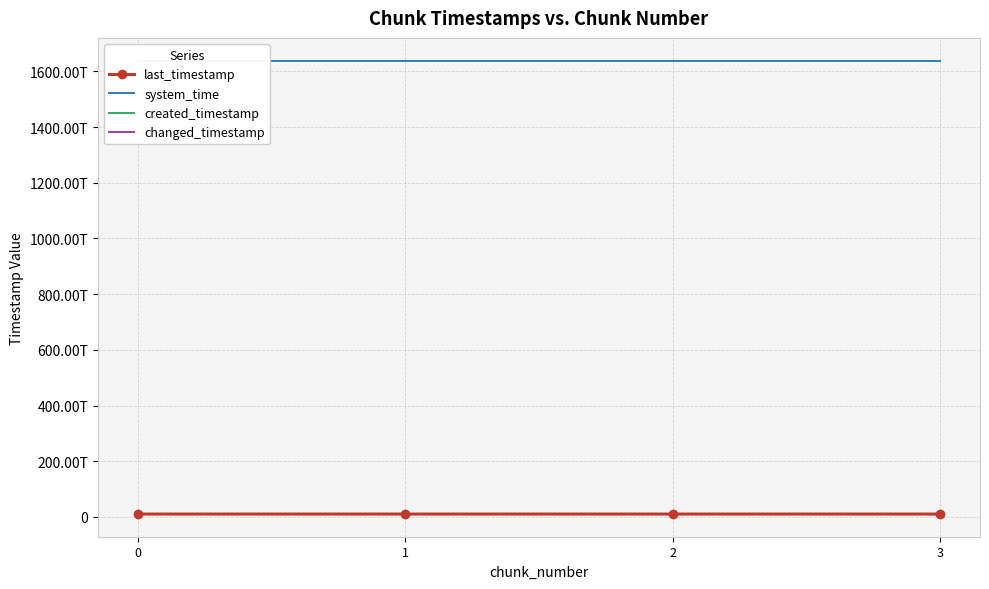

The created_timestamp series shows 6370635927926 at 3. True or false?

False